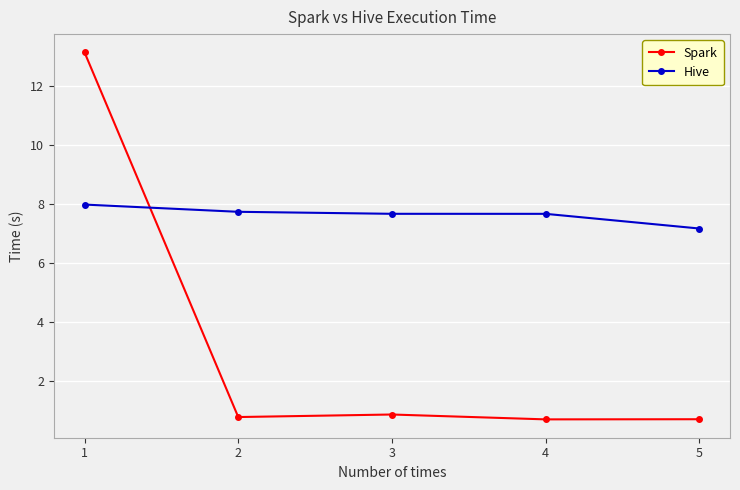

Which series has the widest spread of values?

Spark